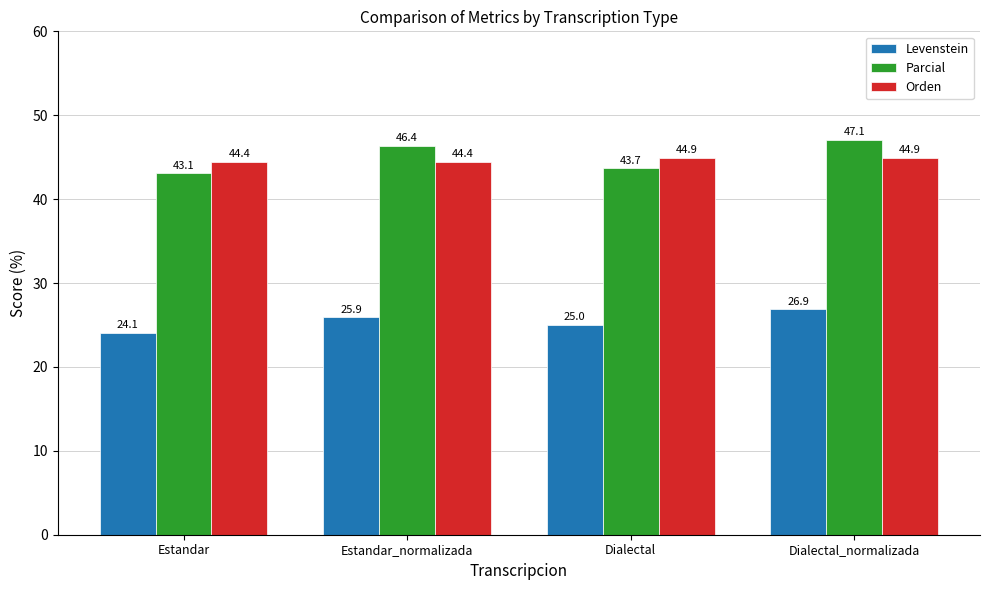

What is the value of the Orden bar at the 3rd from the left?

44.9